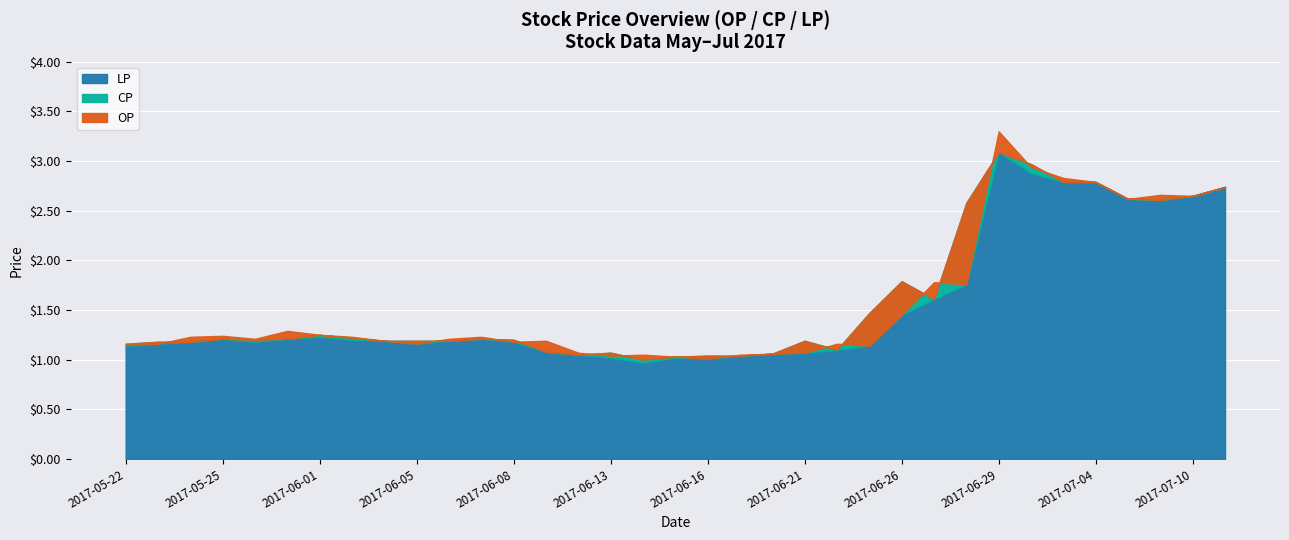

Which series has the largest range (max minus min)?

OP